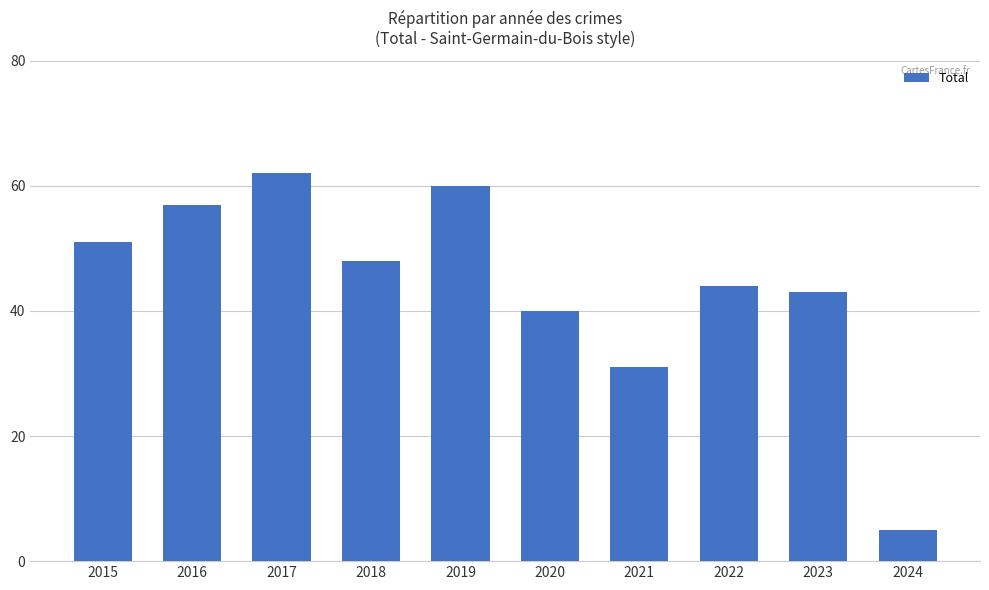

The chart shows a value of 60 at 2019. True or false?

True